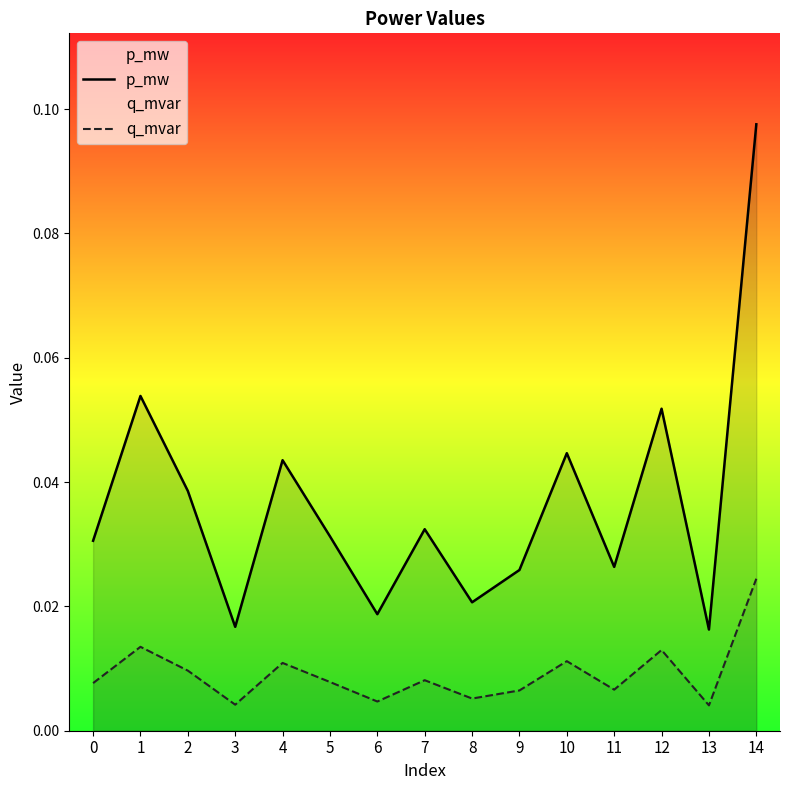

Does the chart have visible grid lines?

No